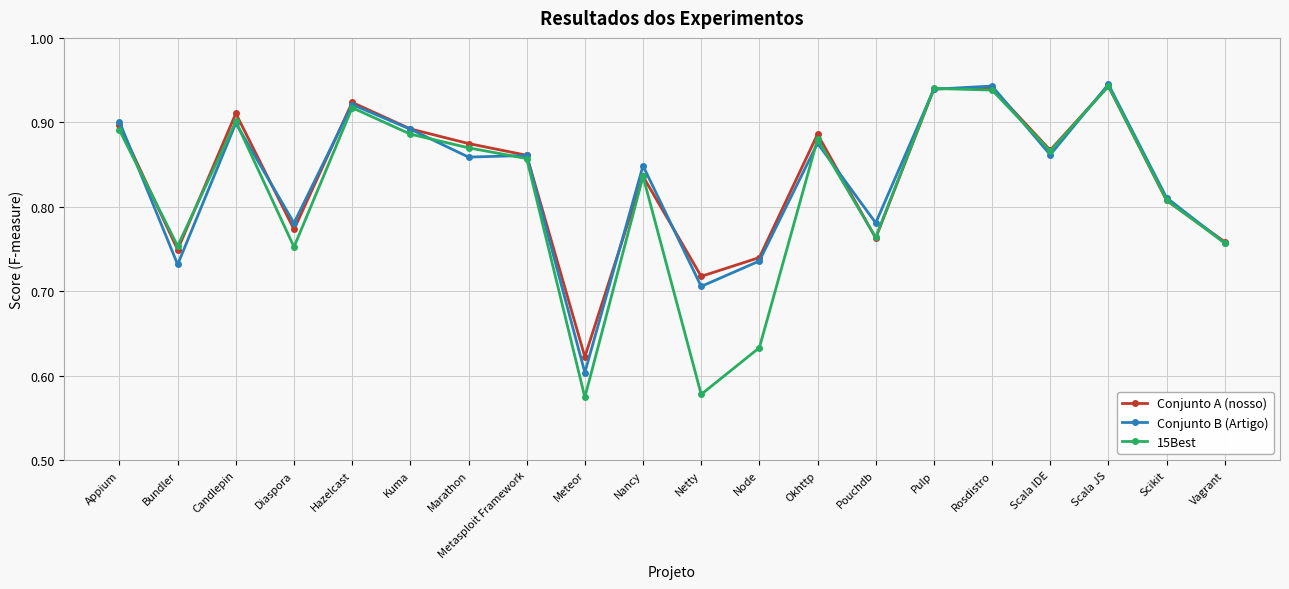

What is the label of the 10th point from the left?

Nancy